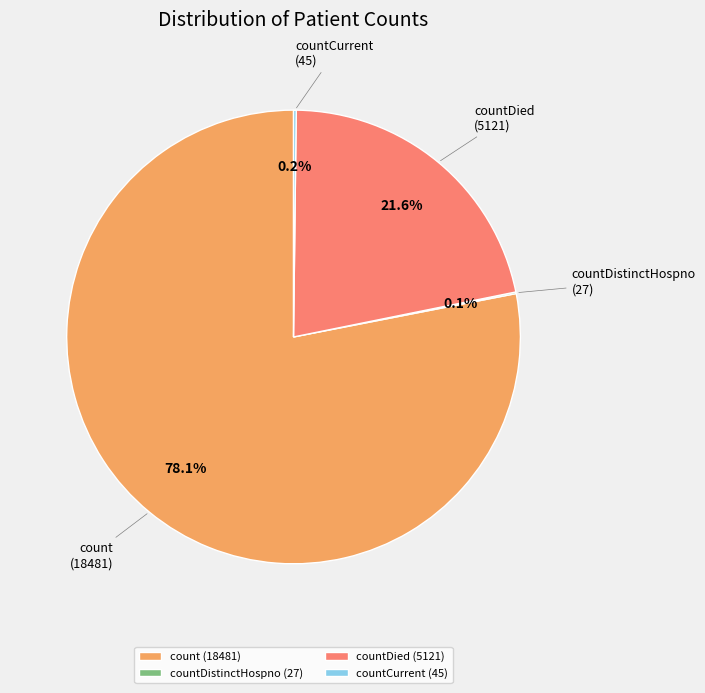

To the nearest percent, what is the difference between the largest and smallest slice percentages?

78%